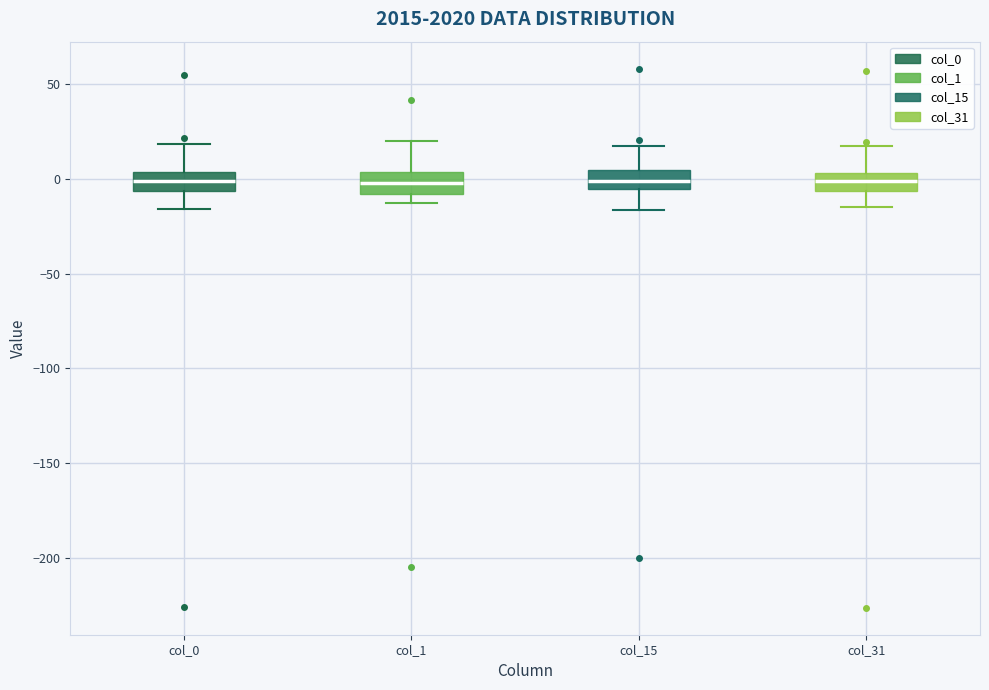

Reading left to right, transcribe this box plot: for each box, give where its median line is, the range the box spans, and where its two whiskers end, as read against the y-axis. The values are not printed on the chart, so give them approximately, as read against the axis.

col_0: median 0, box -5 to 5, whiskers -15 to 20
col_1: median 0, box -10 to 5, whiskers -15 to 20
col_15: median 0, box -5 to 5, whiskers -15 to 15
col_31: median 0, box -5 to 5, whiskers -15 to 15